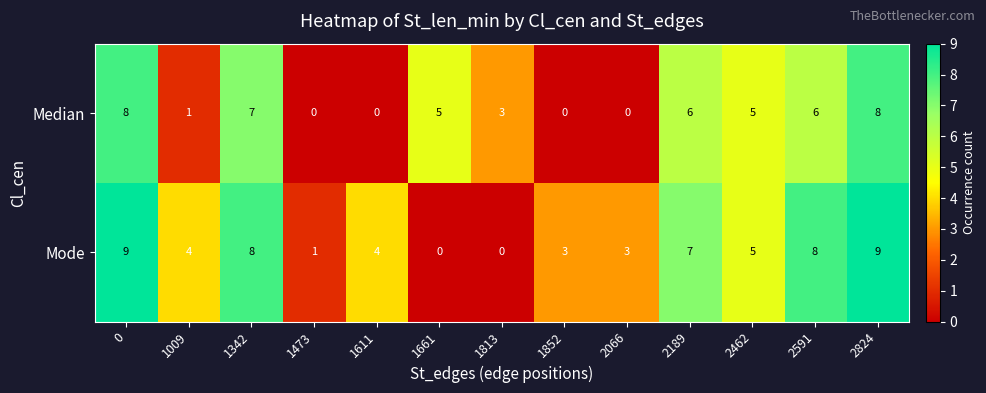

Is the value of Median at 1661 greater than the value of Mode at 2824?

No